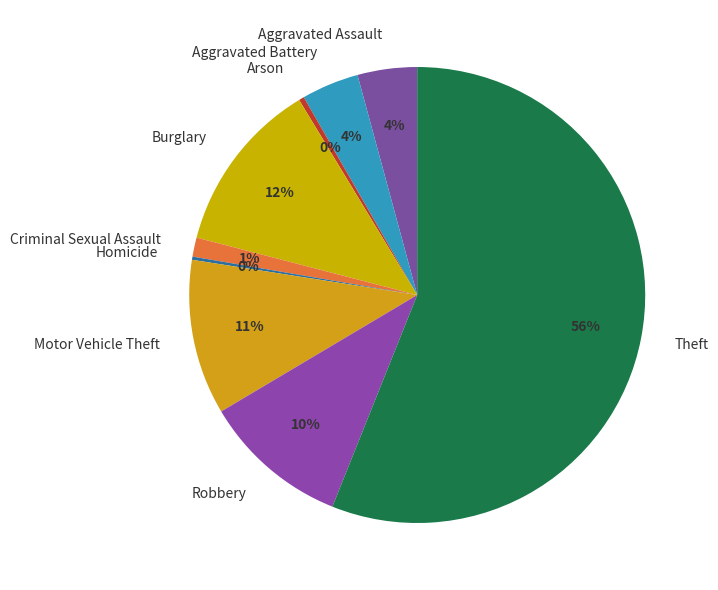

What percentage is the Robbery slice, to the nearest percent?

10%